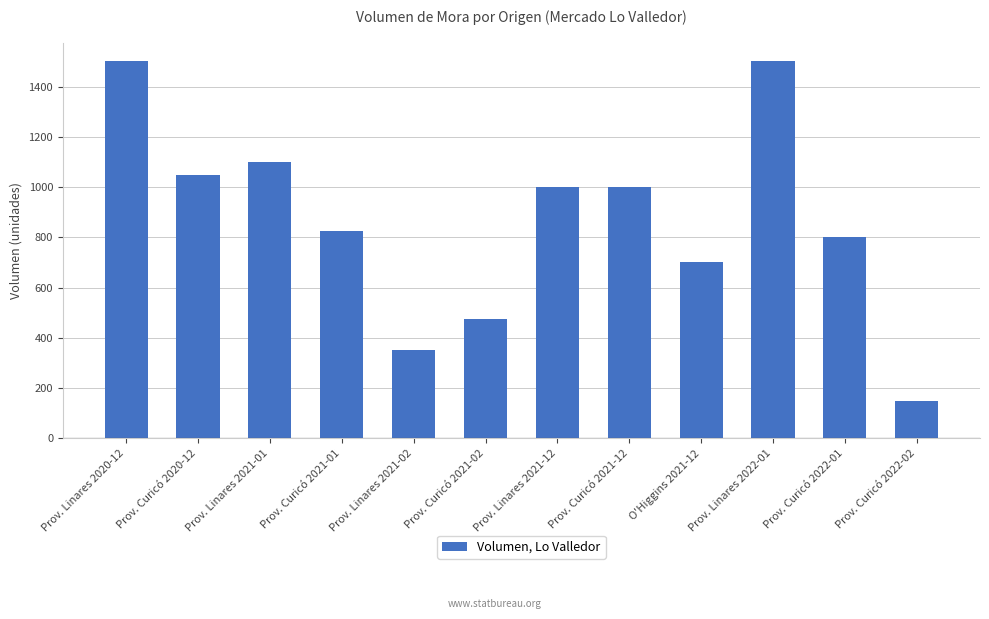

What is the label of the 10th bar from the right?

Prov. Linares 2021-01